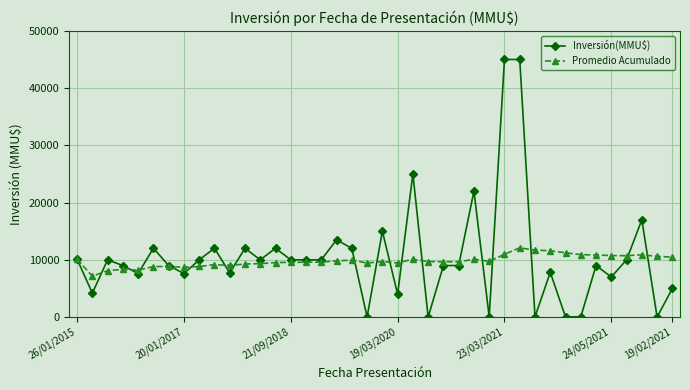

What is the value of the Inversión(MMU$) point at the 14th from the left?

12024.0